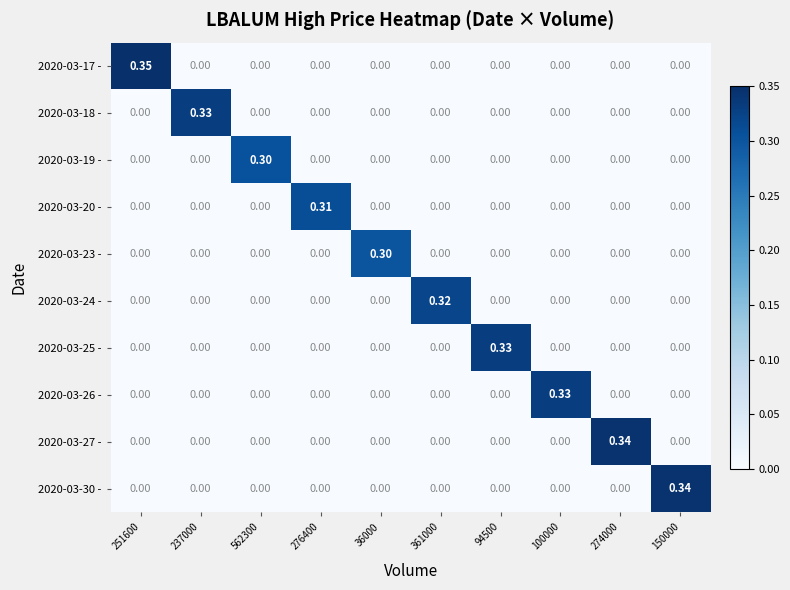

Is the value of 2020-03-23 - at 94500 greater than the value of 2020-03-24 - at 361000?

No